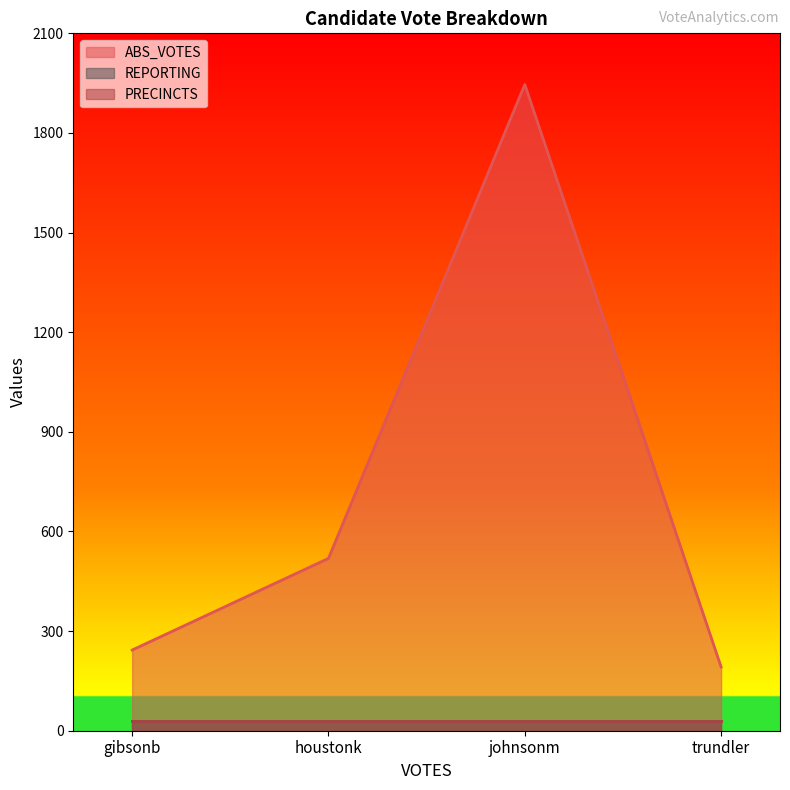

Where is PRECINCTS nearest to the value 29?

gibsonb